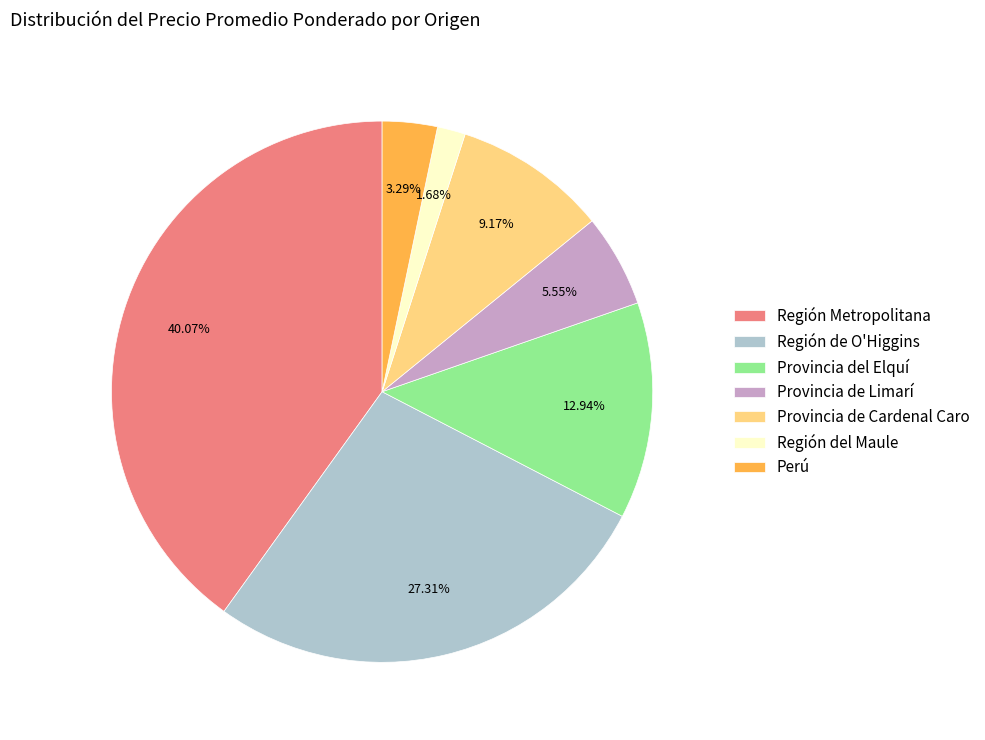

Which slice is the largest?

Región Metropolitana